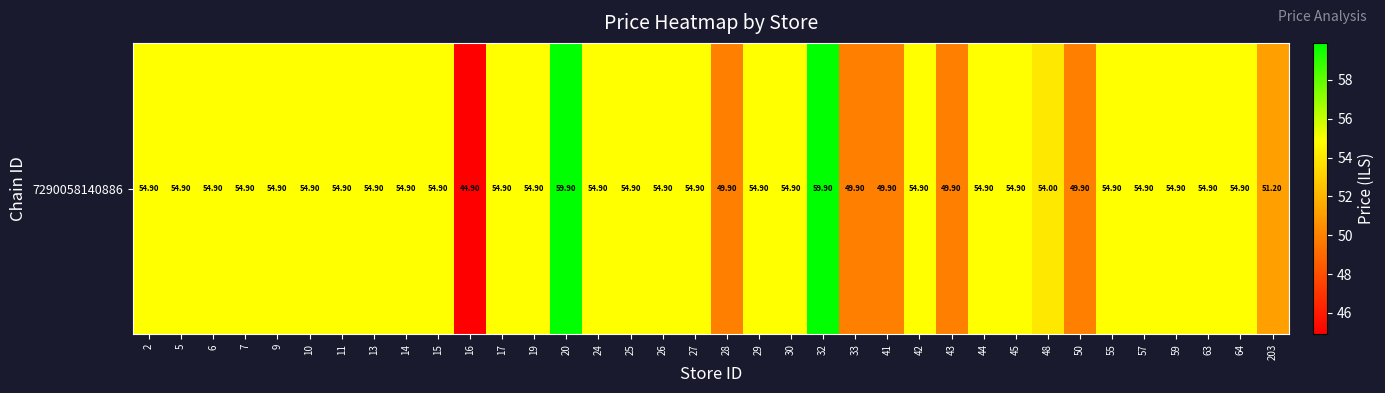

The chart shows a value of 54.9 at 19. True or false?

True